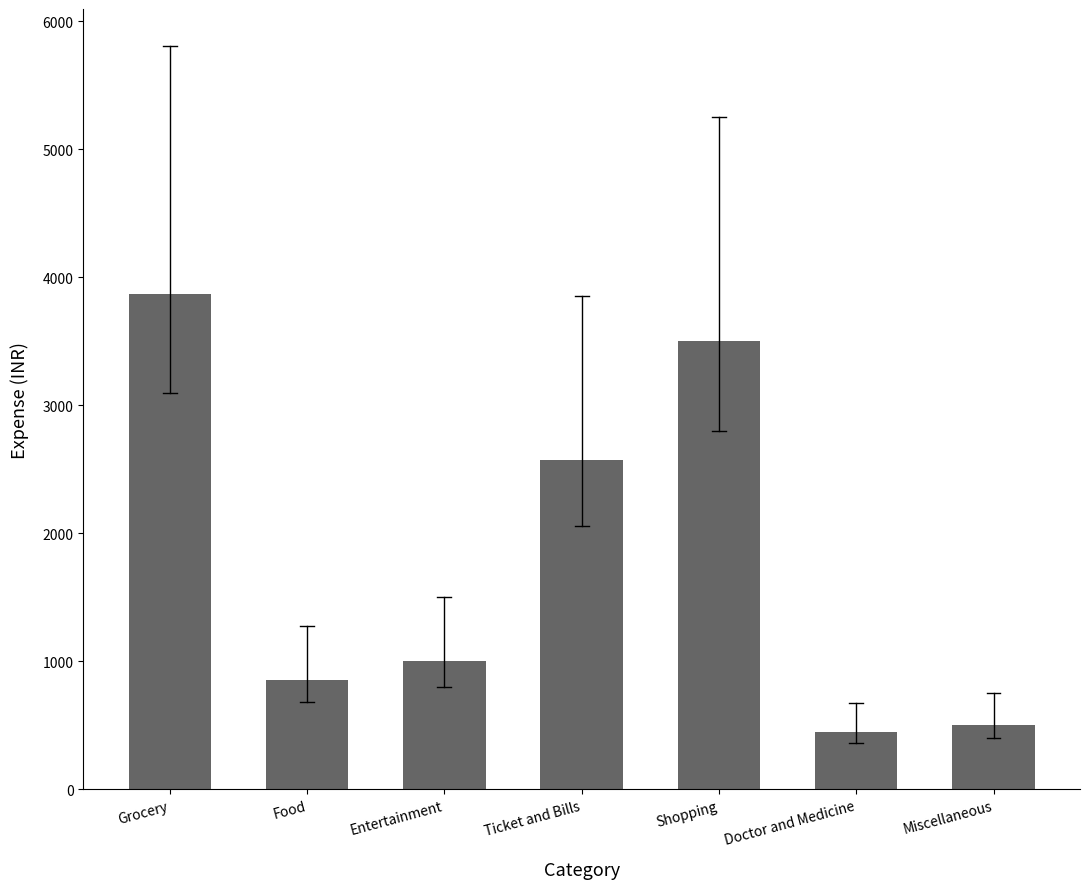

Reading left to right, transcribe all the data shown in this chart.

3870	850	1000	2570	3500	450	500